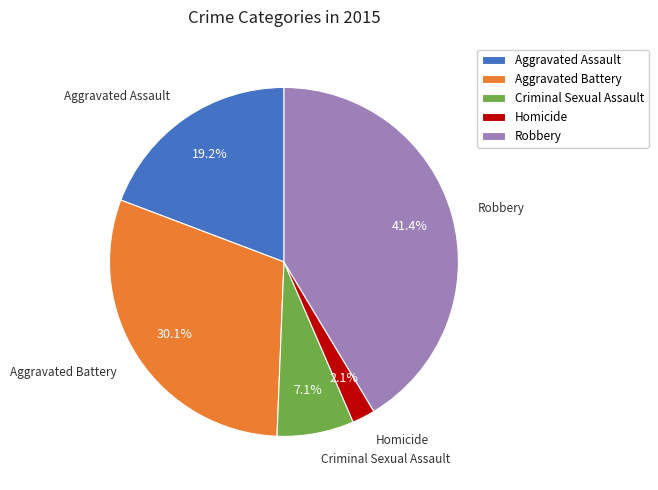

Combined, do Homicide and Criminal Sexual Assault account for over 50%?

No